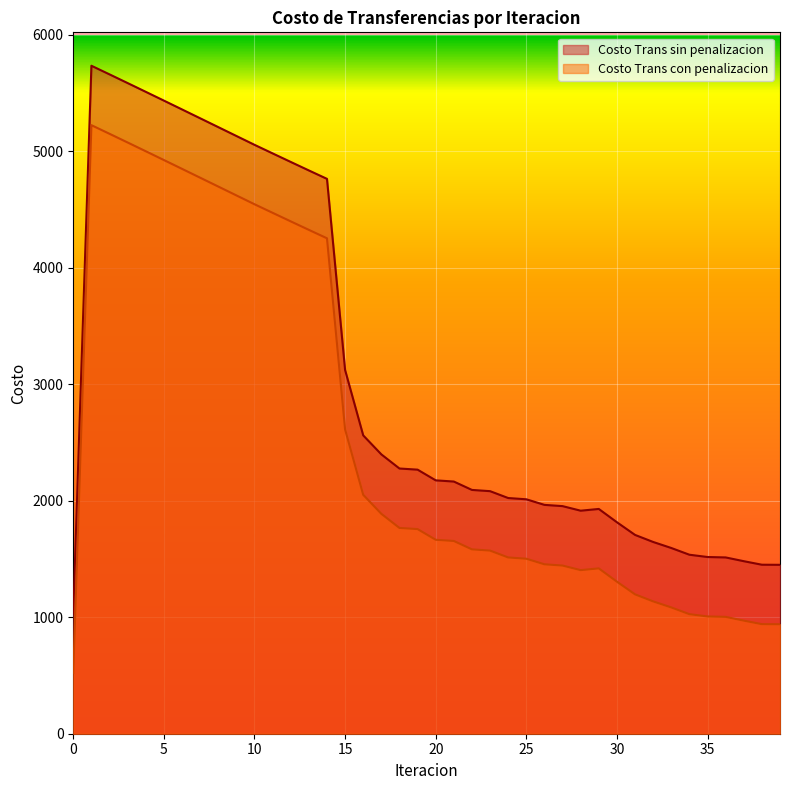

True or false: Costo Trans sin penalizacion and Costo Trans con penalizacion intersect in this chart.

False